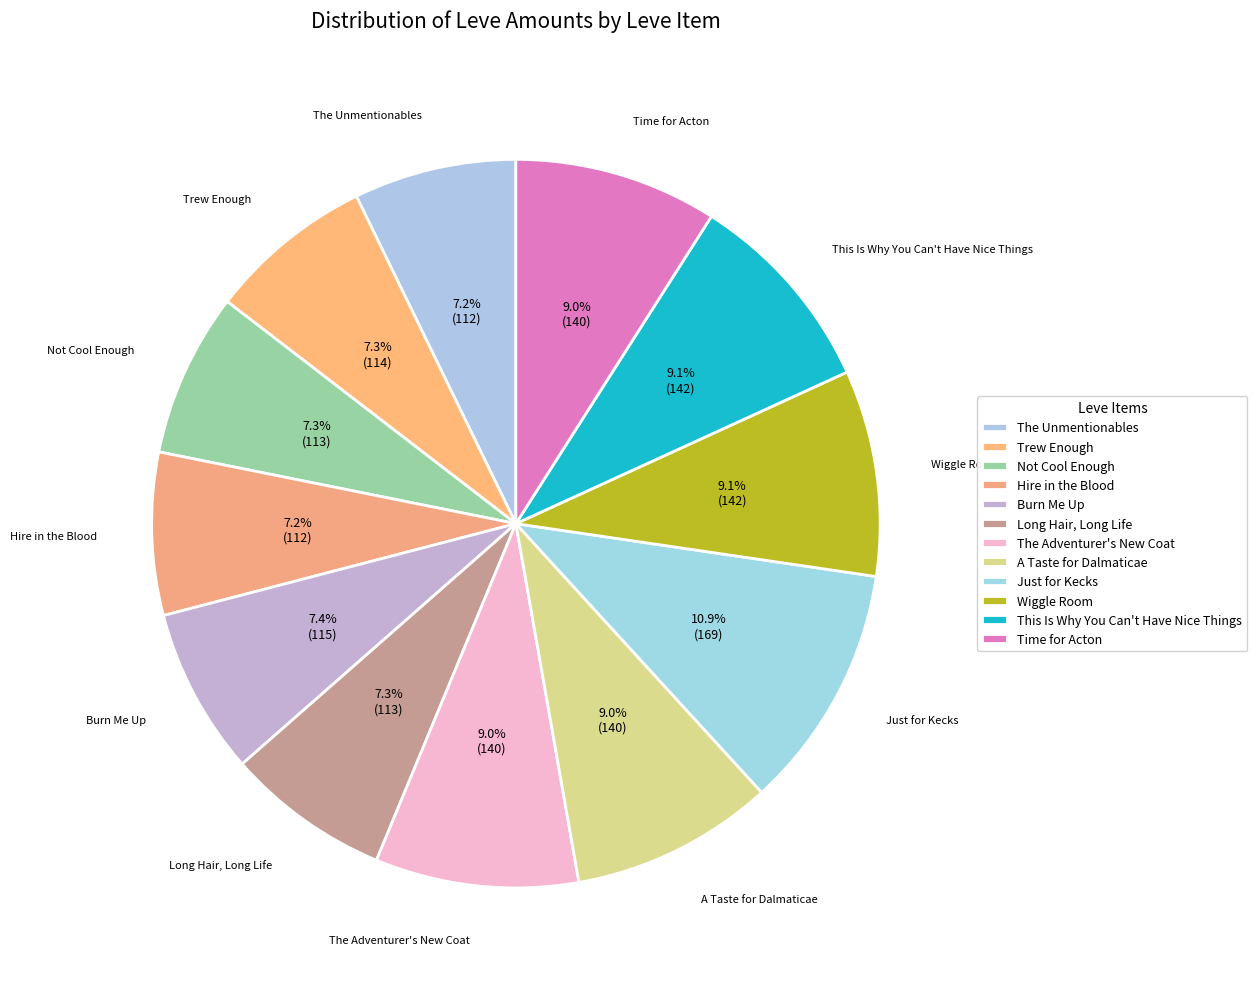

Between Burn Me Up and Wiggle Room, which is larger?

Wiggle Room